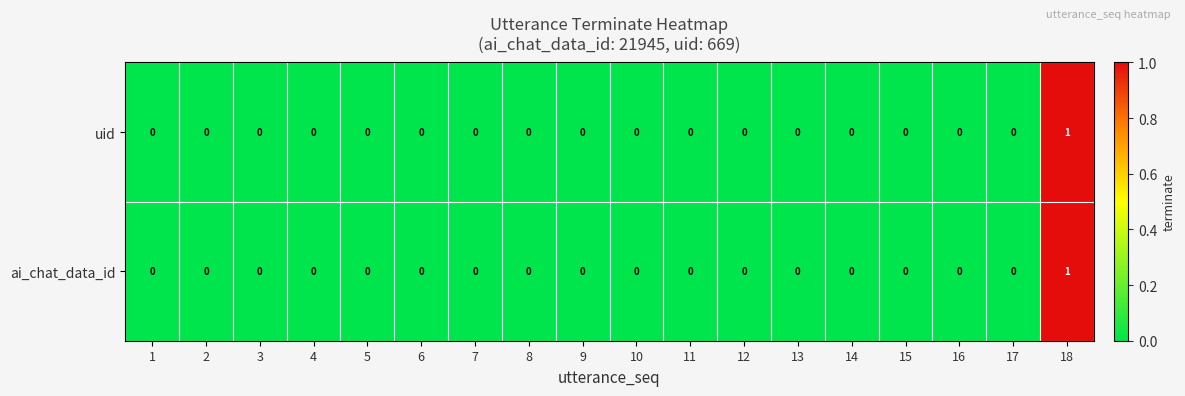

The value of uid at 16 is 0. True or false?

True